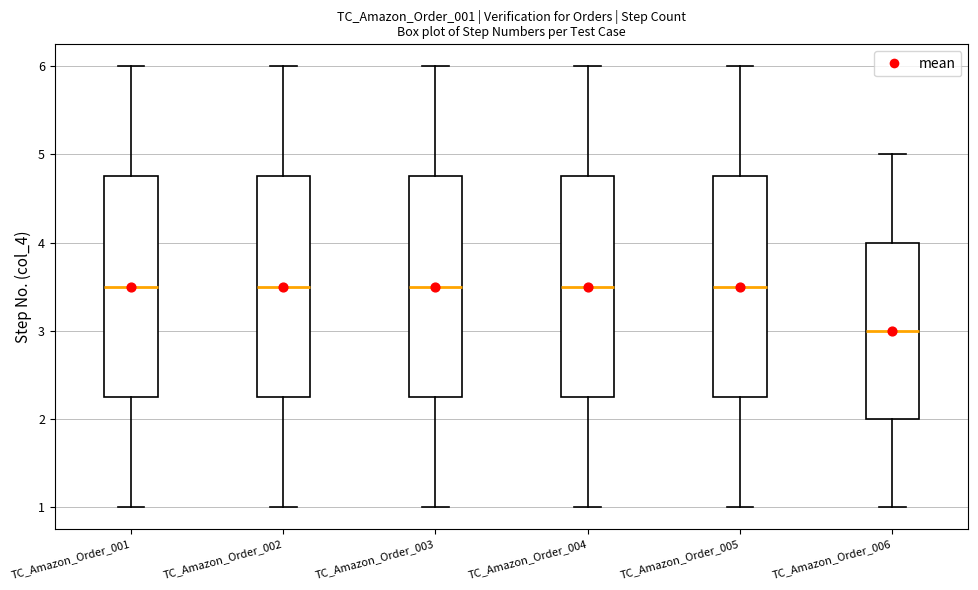

Which box has the lowest median line?

TC_Amazon_Order_006